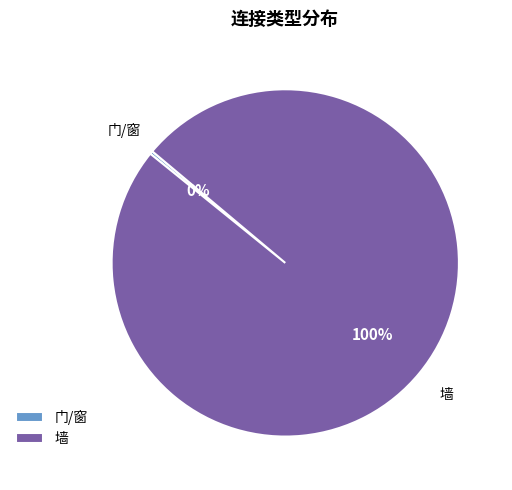

How many segments does this pie chart have?

2